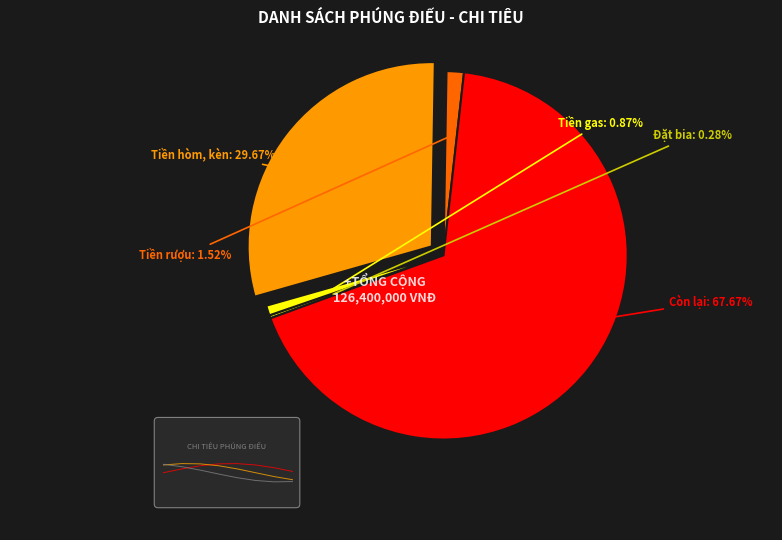

How many slices are in this pie chart?

5